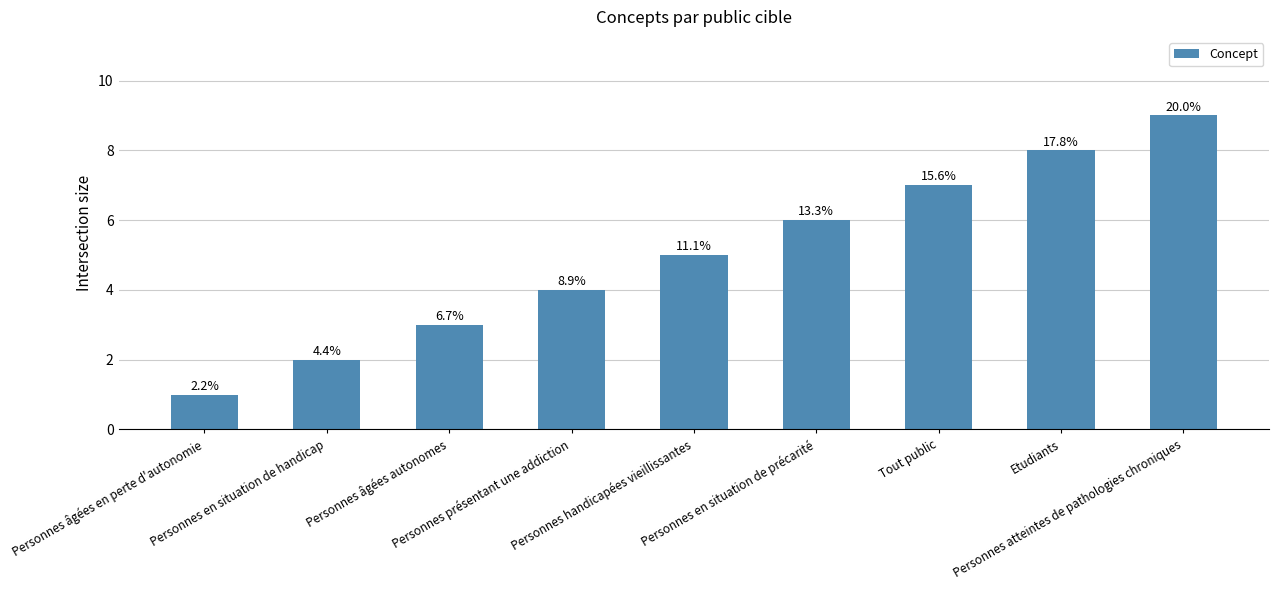

How many bars are there in total?

9